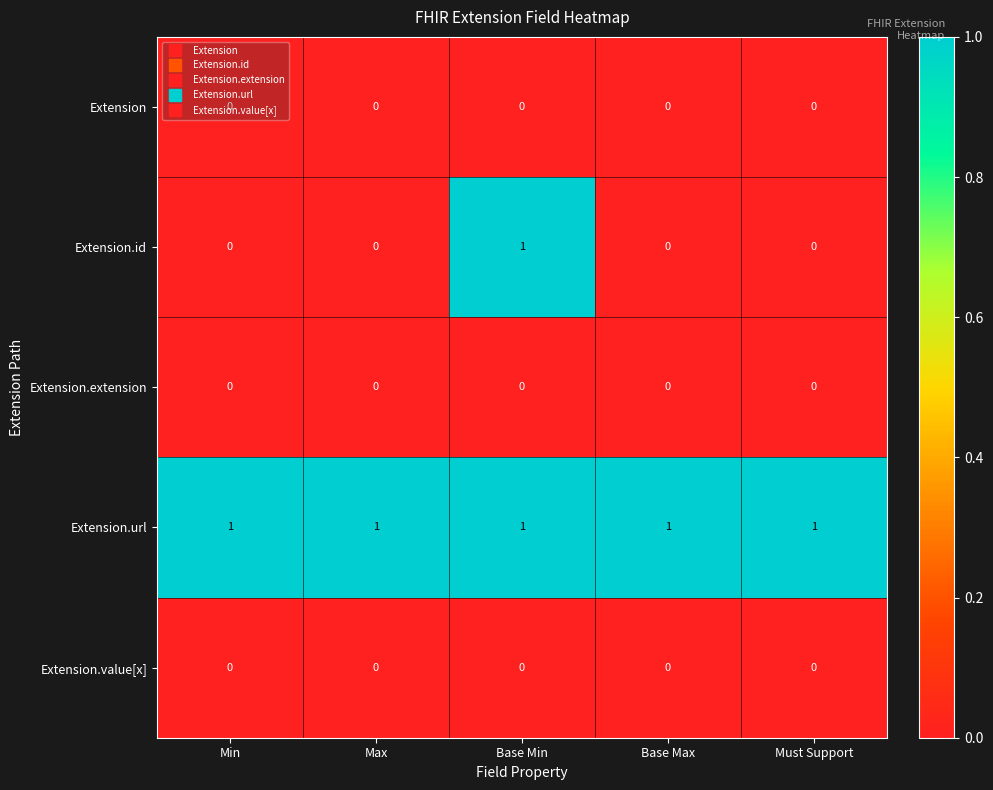

Count the number of categories in the chart.

5